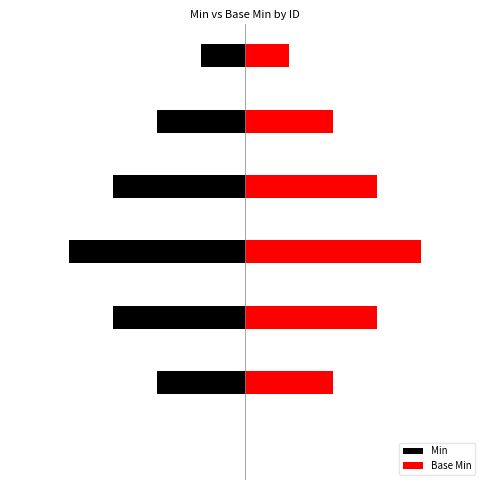

What is the sum of all Base Min values?

11.2